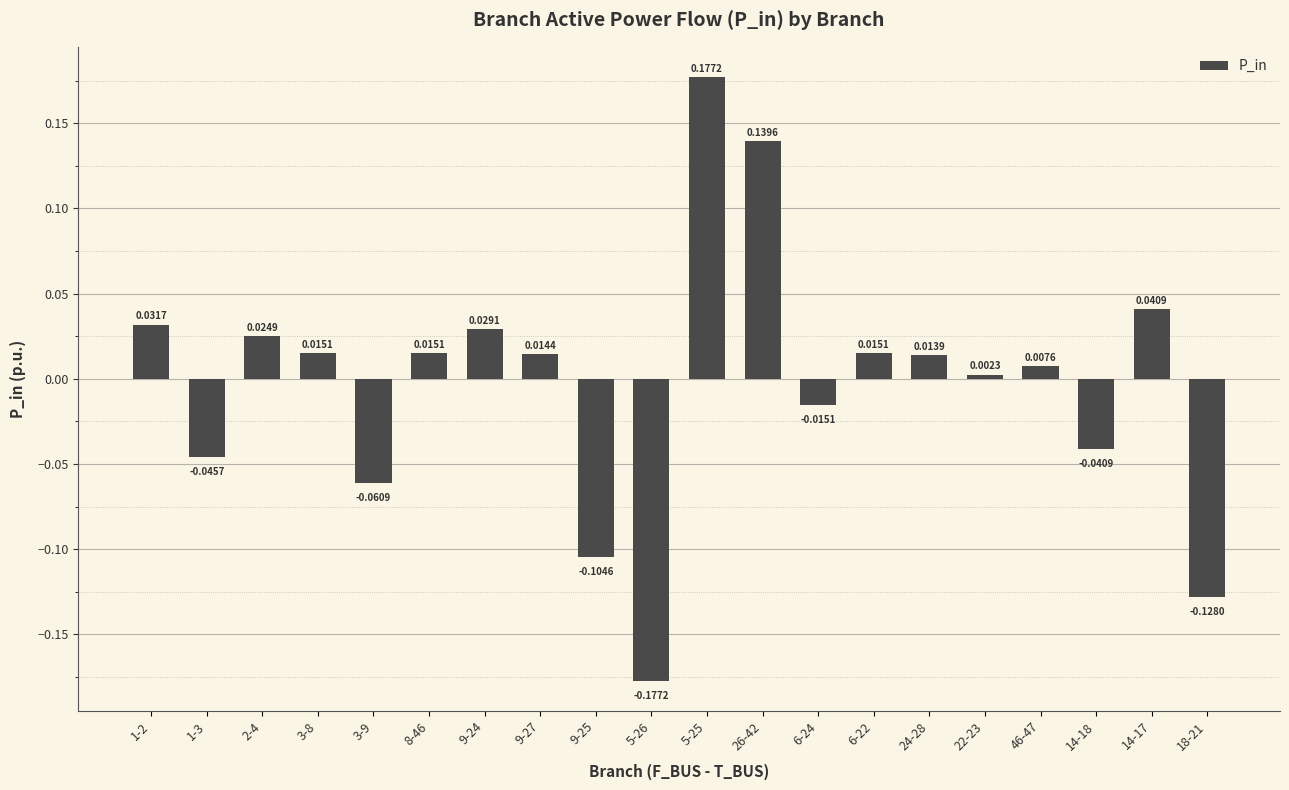

Are the bars horizontal?

No